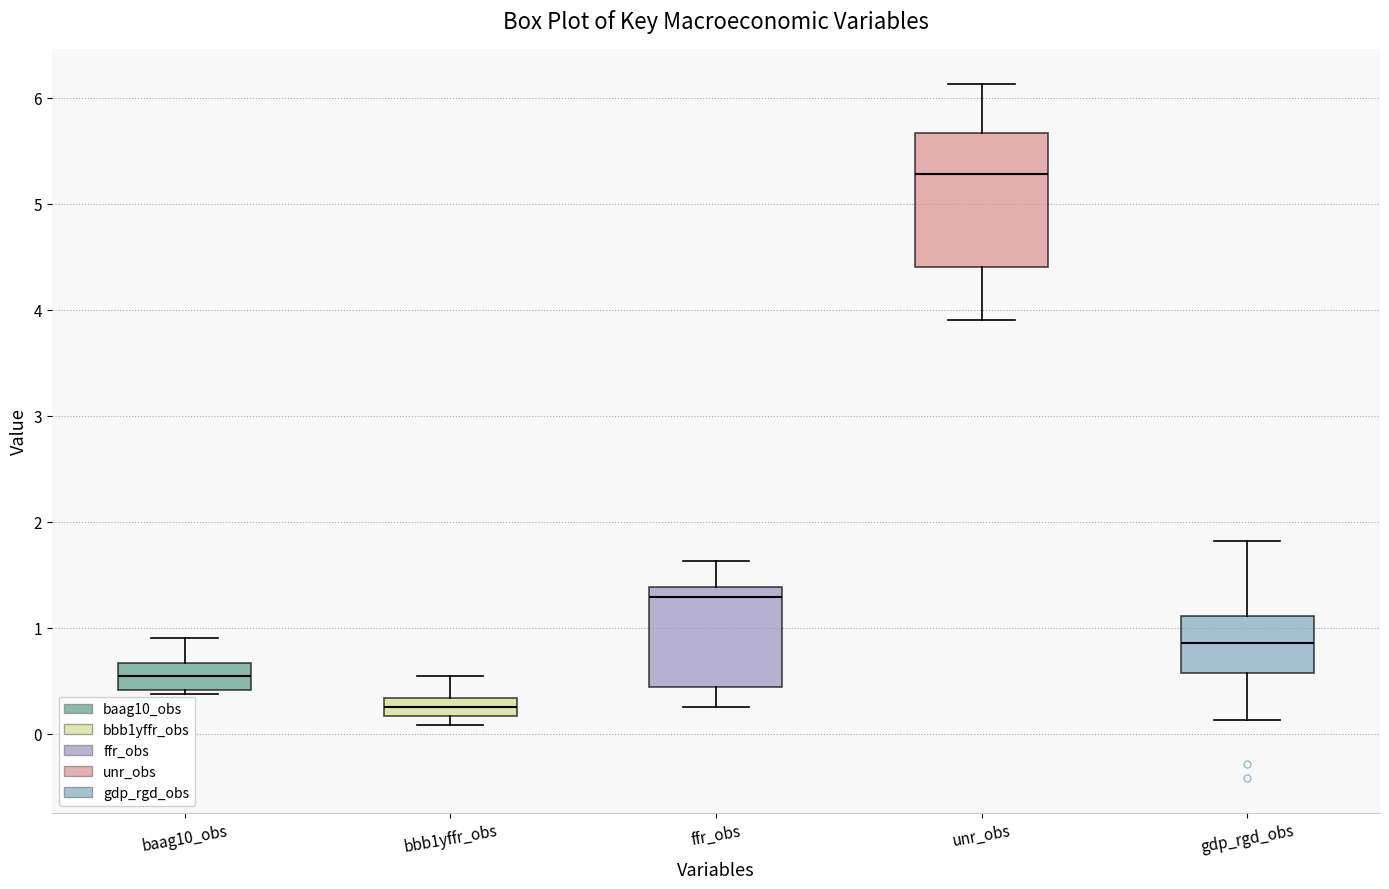

Which box has the highest median line?

unr_obs